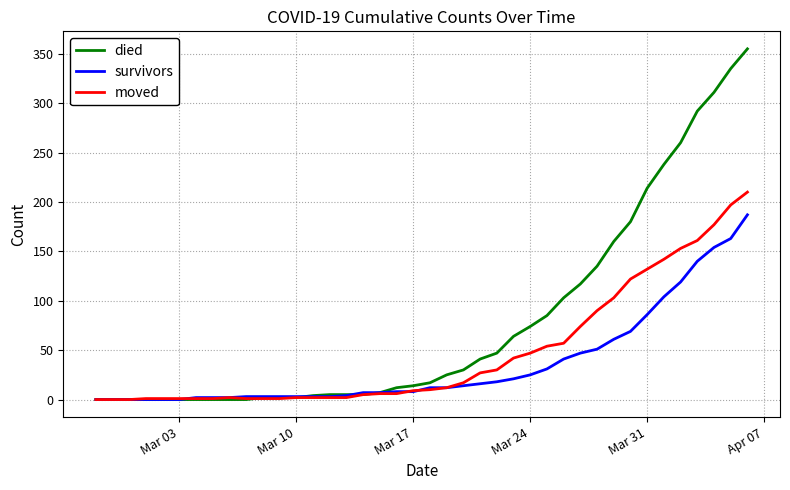

Is this an area chart (filled region under the line)?

No